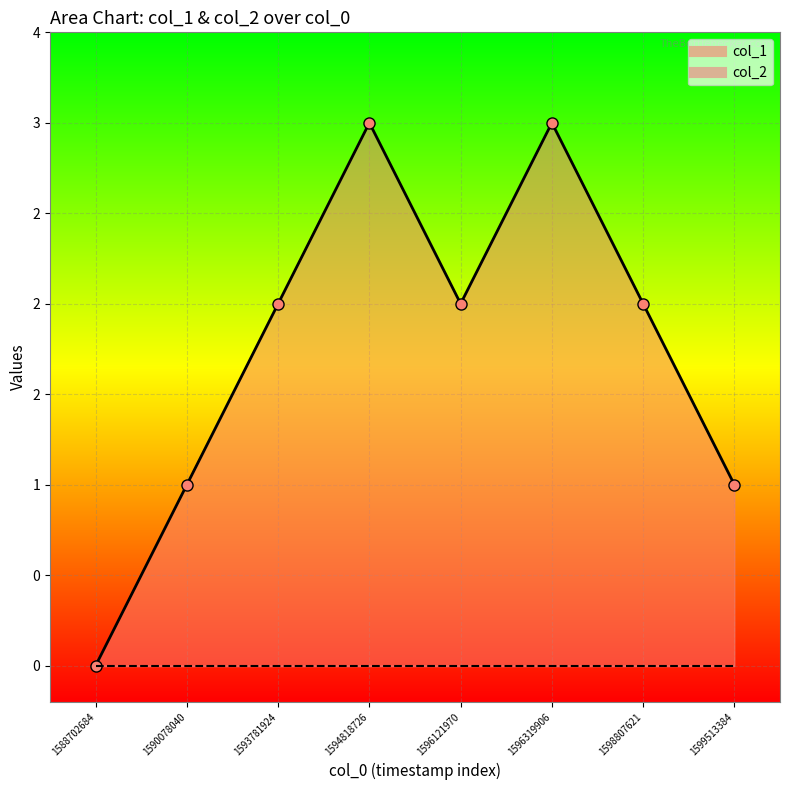

Reading left to right, what are all the values shown in this chart?

1588702684=0	1590078040=1	1593781924=2	1594818726=3	1596121970=2	1596319906=3	1598807621=2	1599513384=1